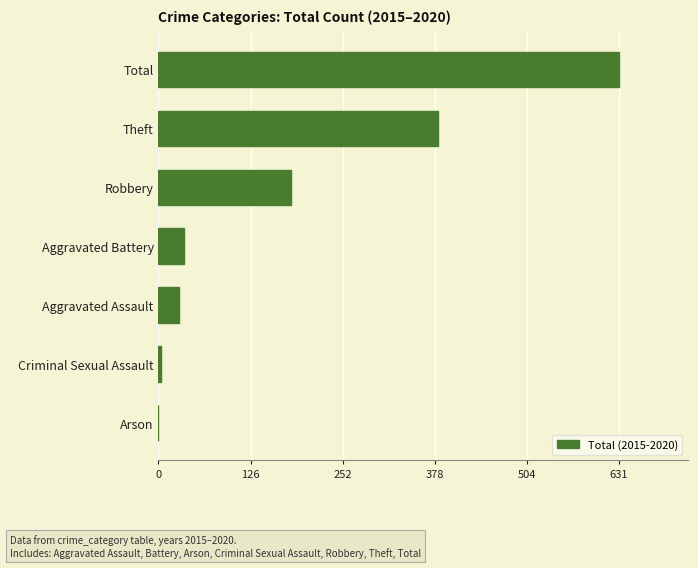

The value at Robbery is 182. True or false?

True